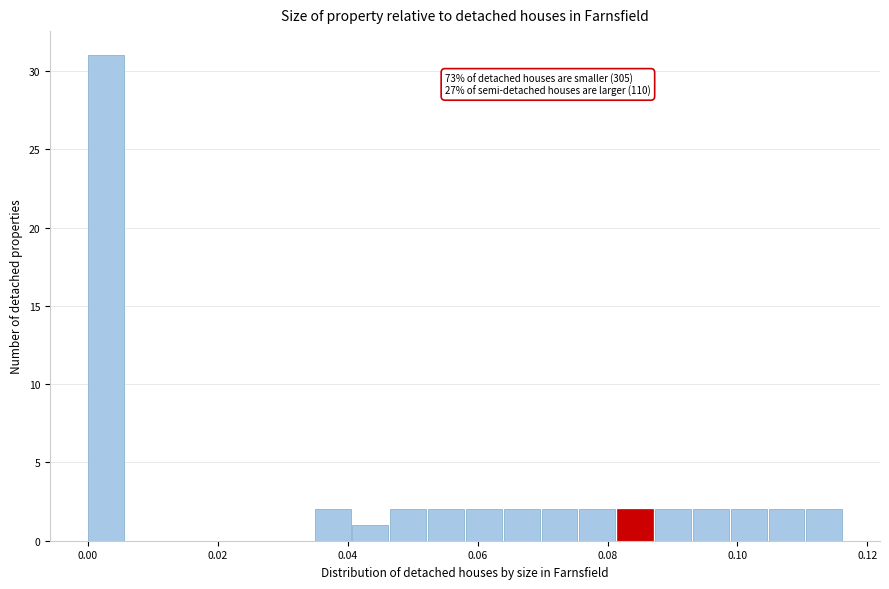

Read against the x-axis, roughly where is the centre of the tallest bar?

0.002